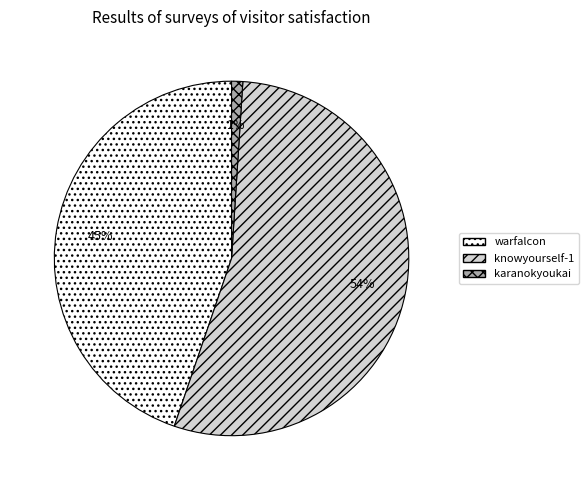

Rank the categories by value from highest to lowest.

knowyourself-1, warfalcon, karanokyoukai